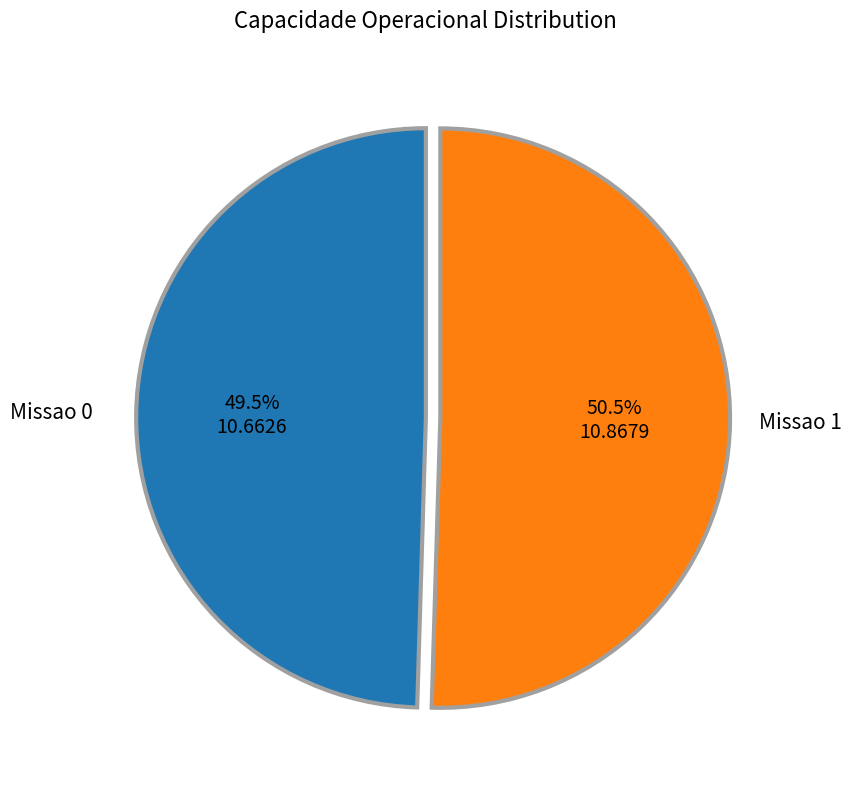

What is the ratio of the value at Missao 0 to the value at Missao 1?

1.0